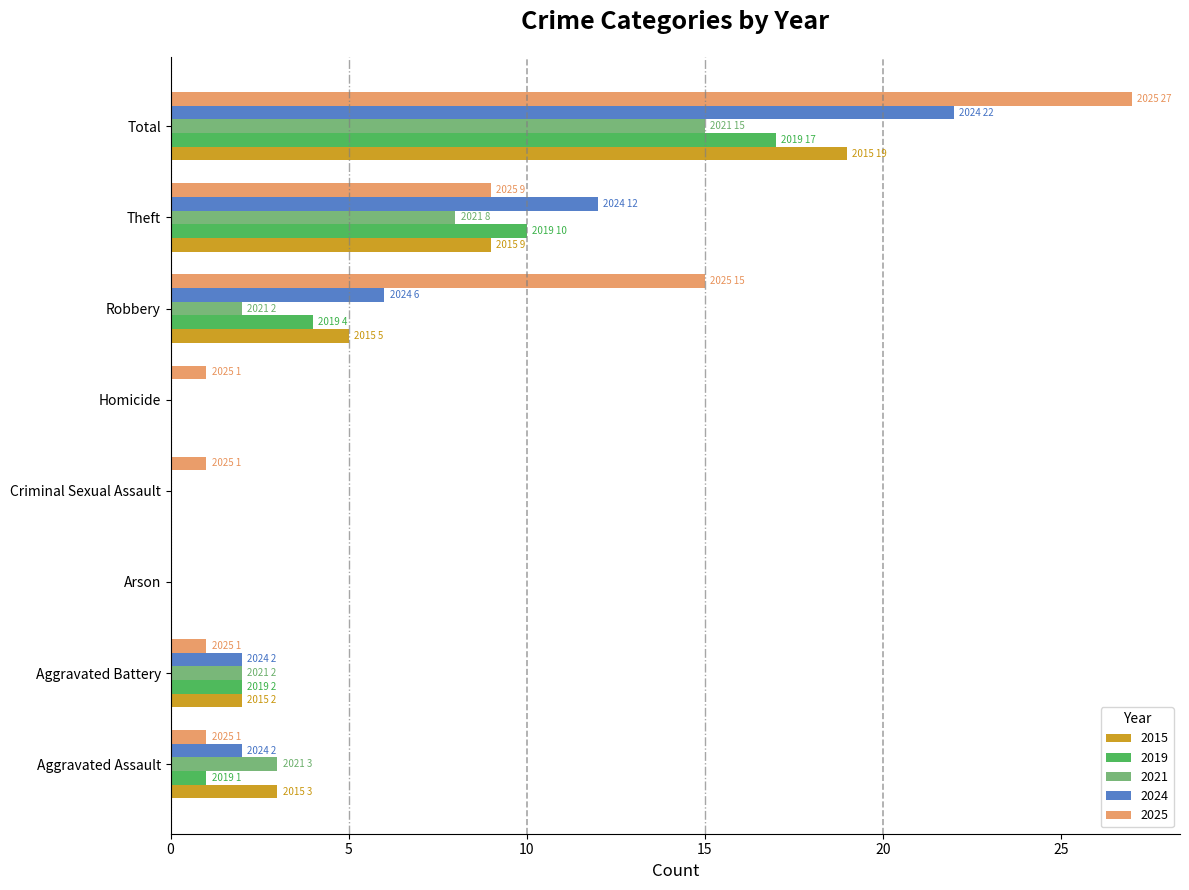

What is the sum of the 2015 values at Criminal Sexual Assault and Robbery?

5